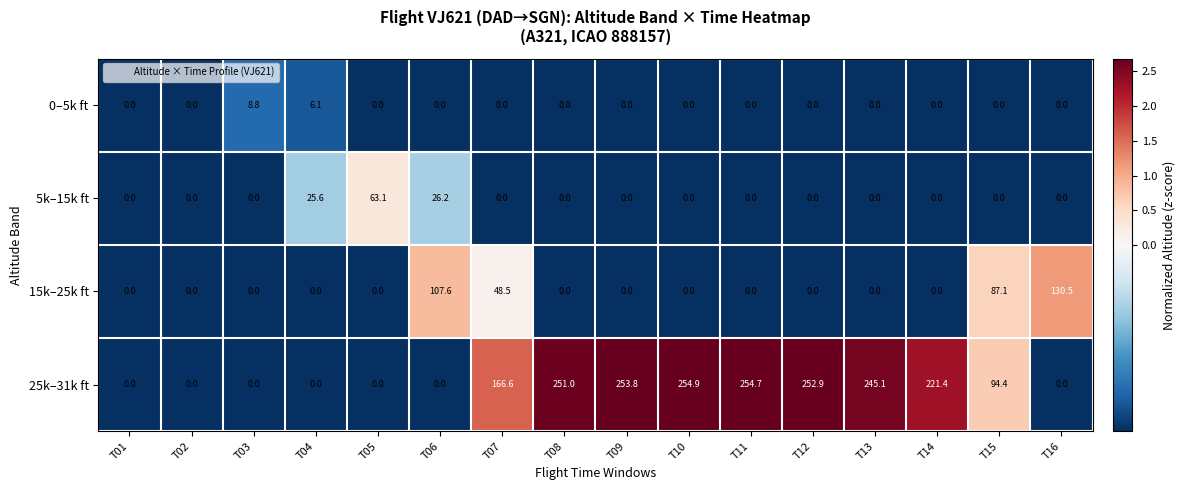

Which category has the highest value in the 25k–31k ft series?

T10